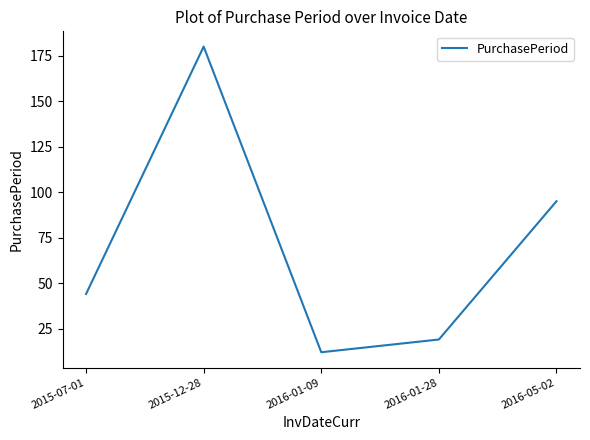

The value at 2016-01-09 is 5. True or false?

False